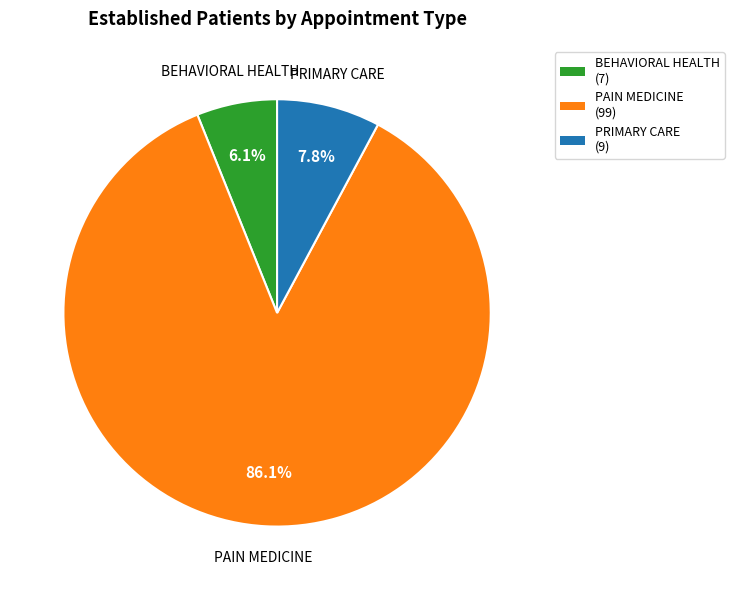

What is the largest slice in the pie chart?

PAIN MEDICINE